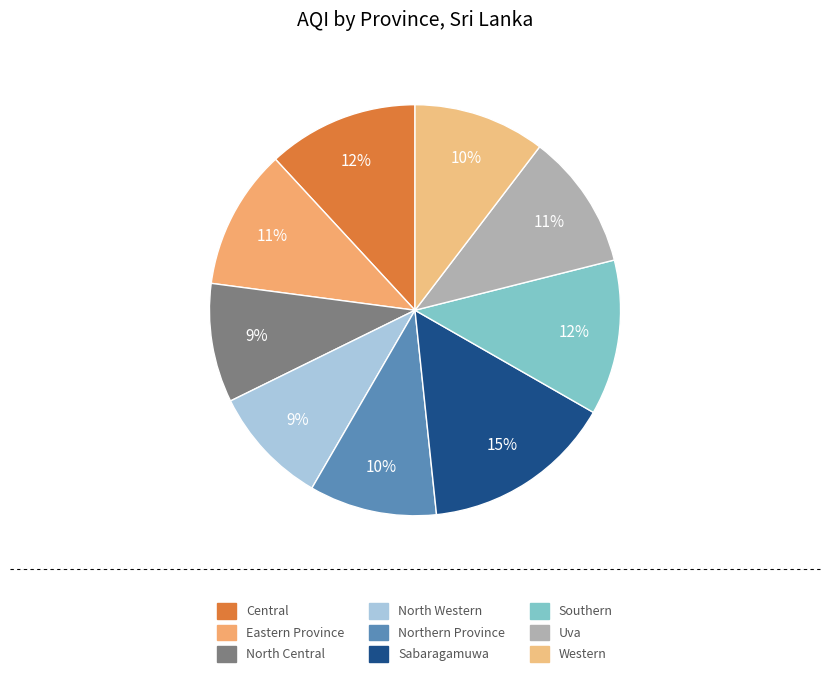

The Central slice represents 2% of the pie. True or false?

False